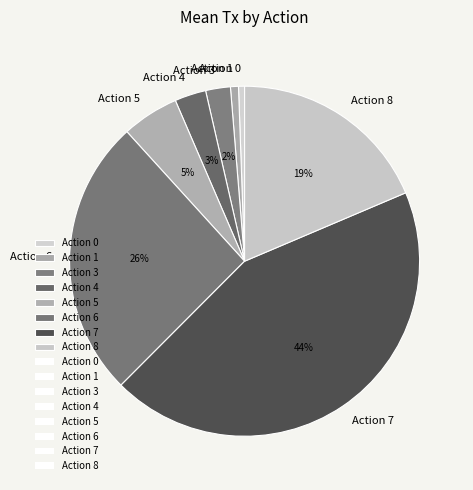

Which category has the biggest portion of the pie?

Action 7